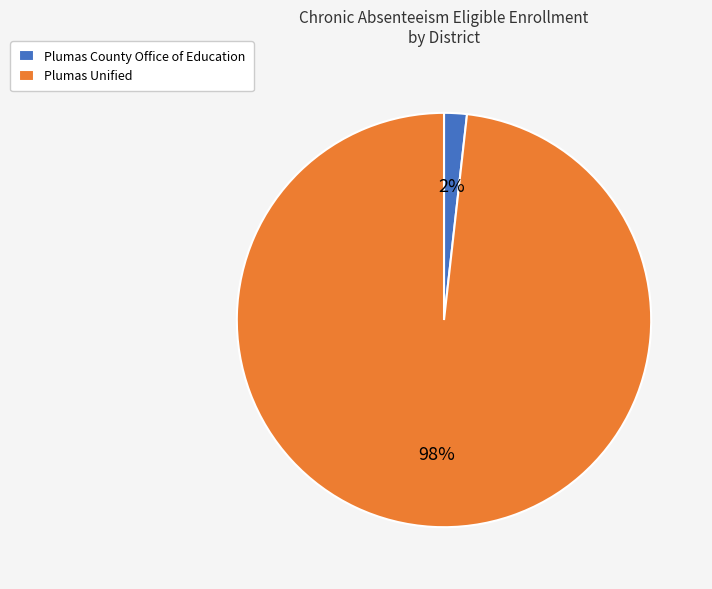

What is the largest slice in the pie chart?

Plumas Unified